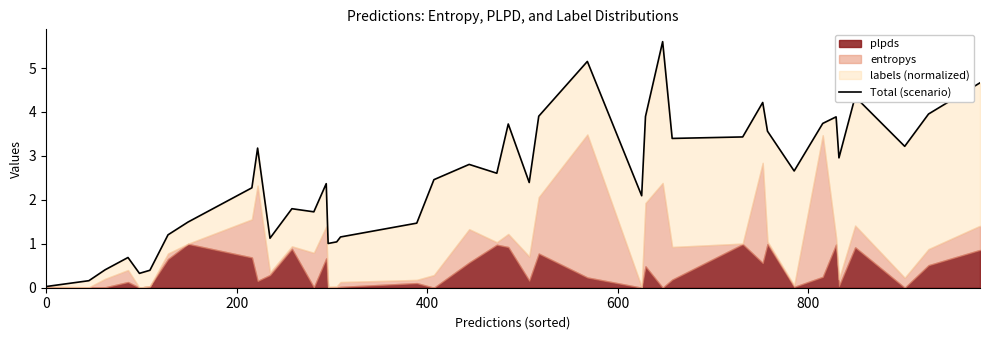

What is the value of the 22nd point from the left?

3.7